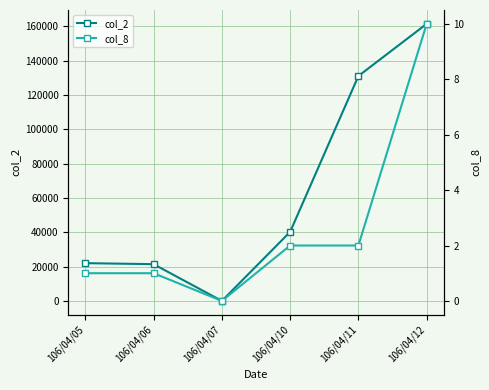

Rank the series at 106/04/06 from lowest to highest value.

col_8, col_2